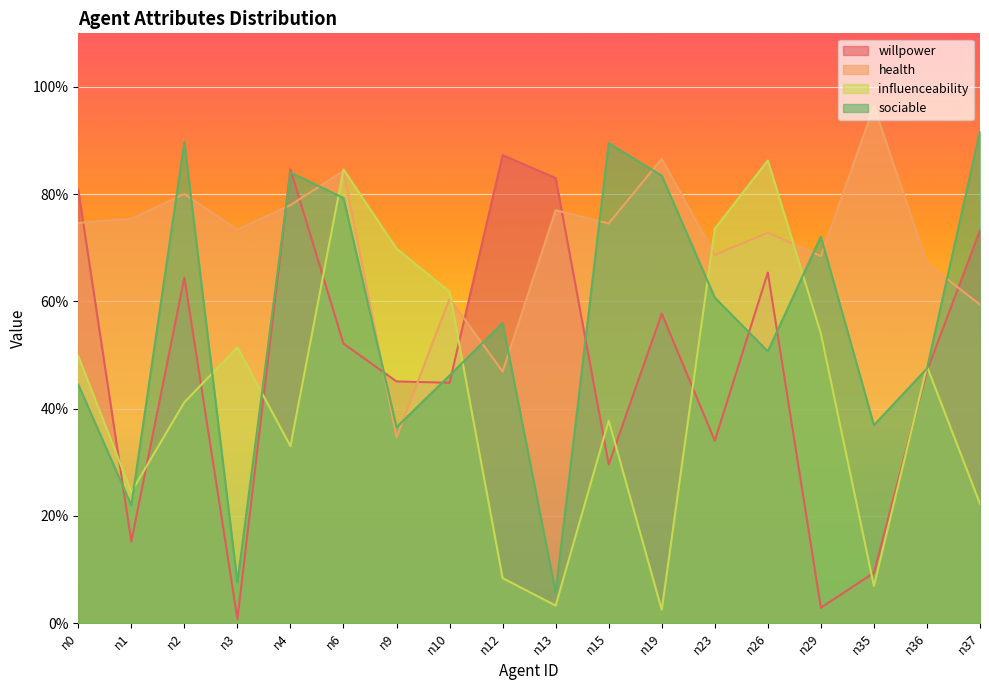

At which category is the sum across all series the highest?

n6